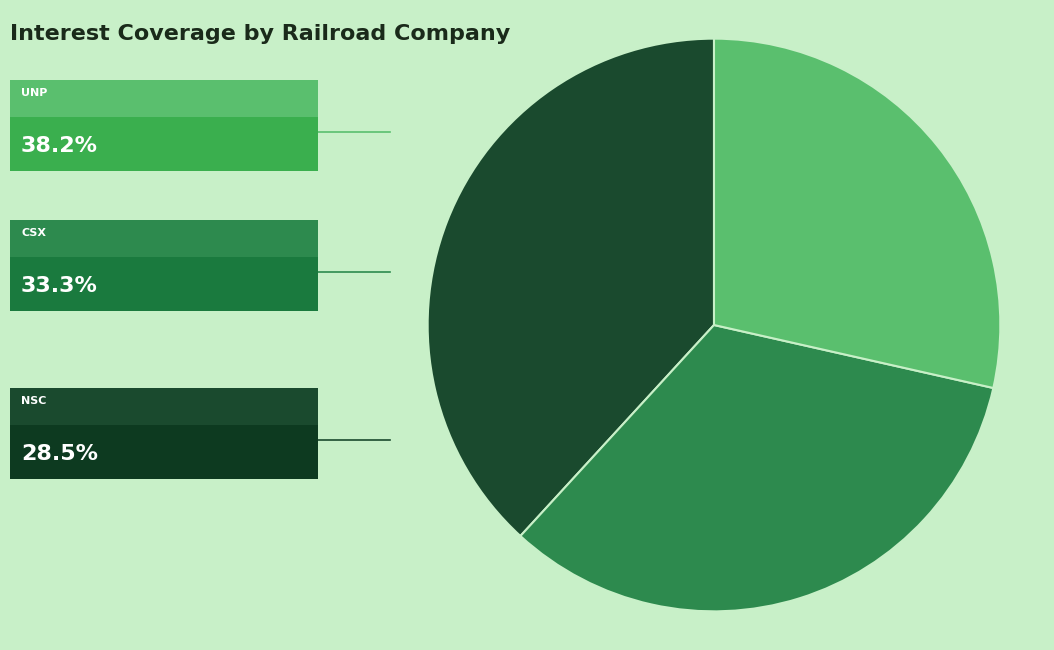

Count the number of slices in the pie.

3